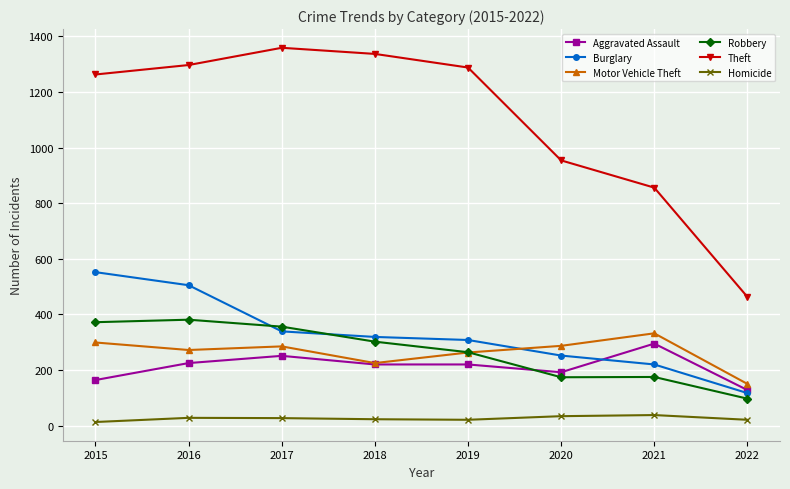

Is the value of Robbery at 2022 greater than the value of Homicide at 2022?

Yes